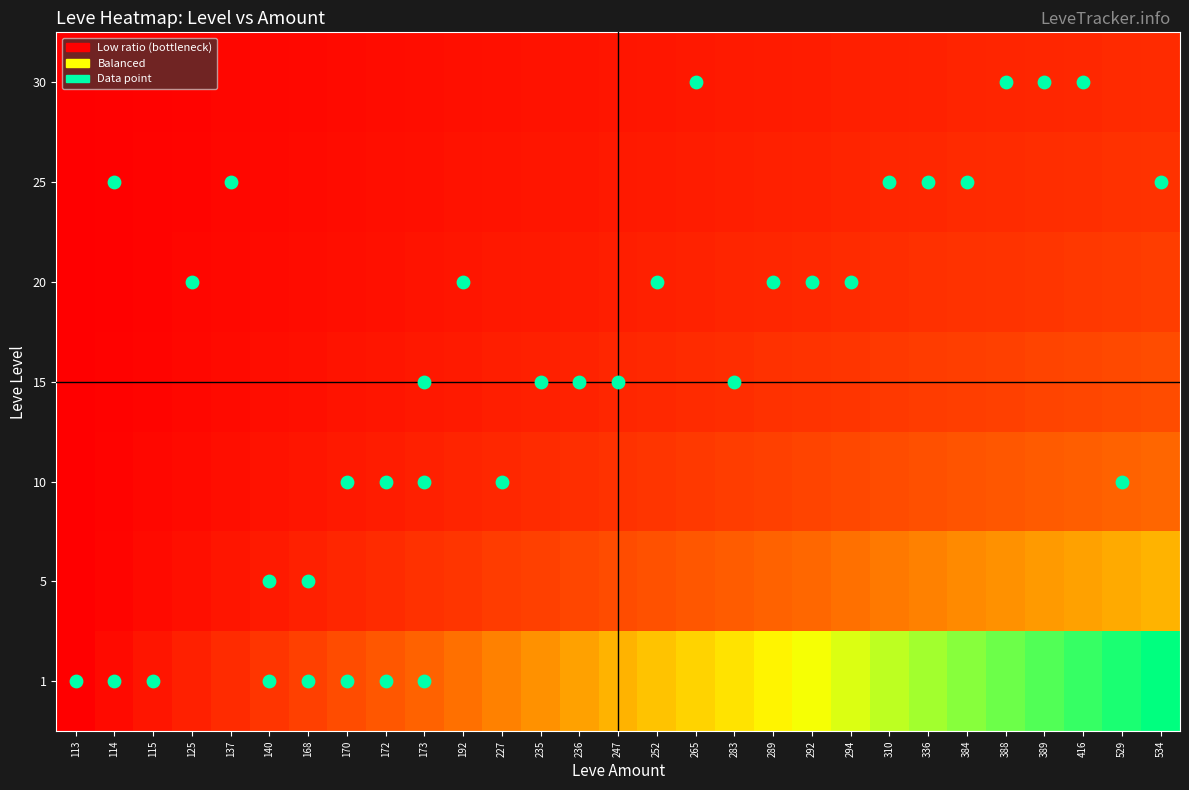

What is the total value across all series at 168?

15.6